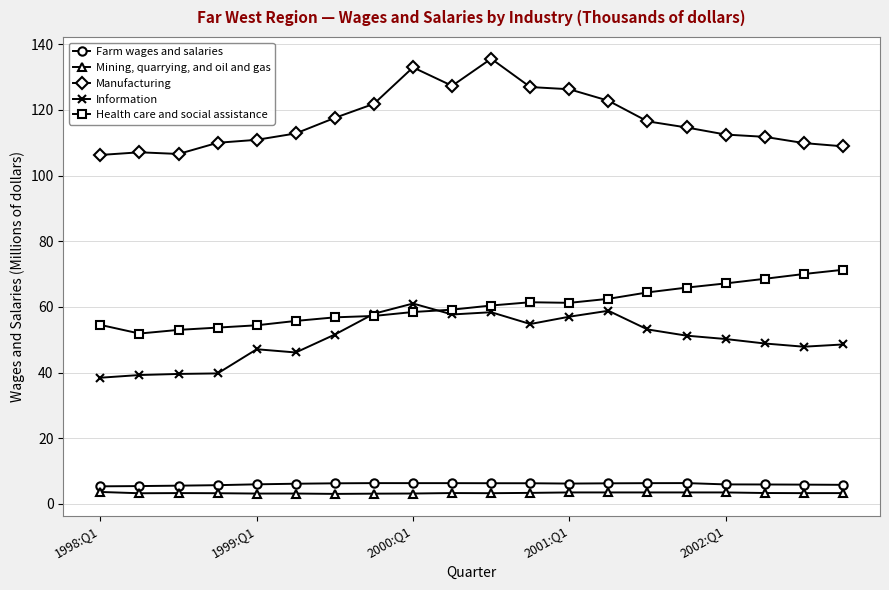

Which series has the widest spread of values?

Manufacturing